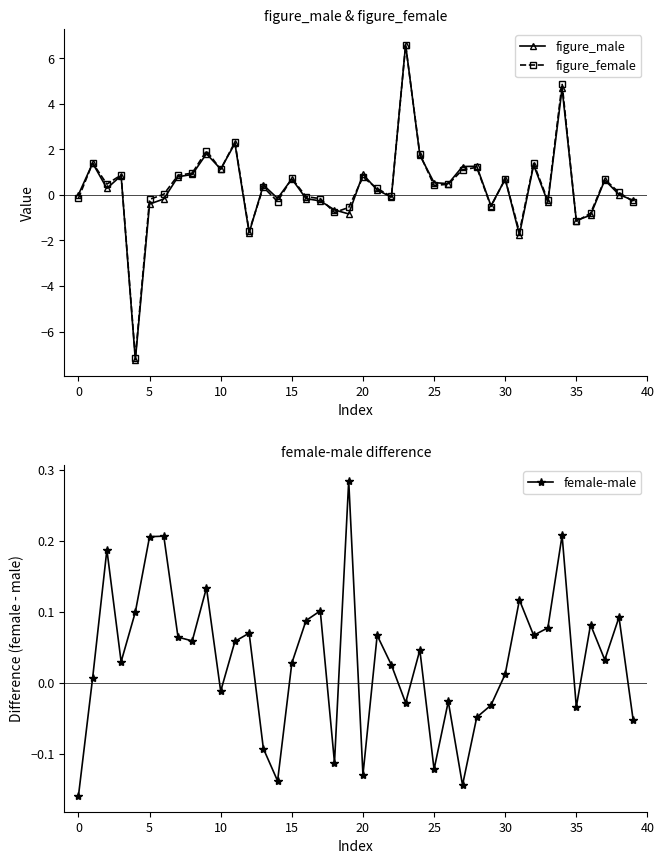

Which series ends up on top after the final intersection of figure_male and female-male?

female-male